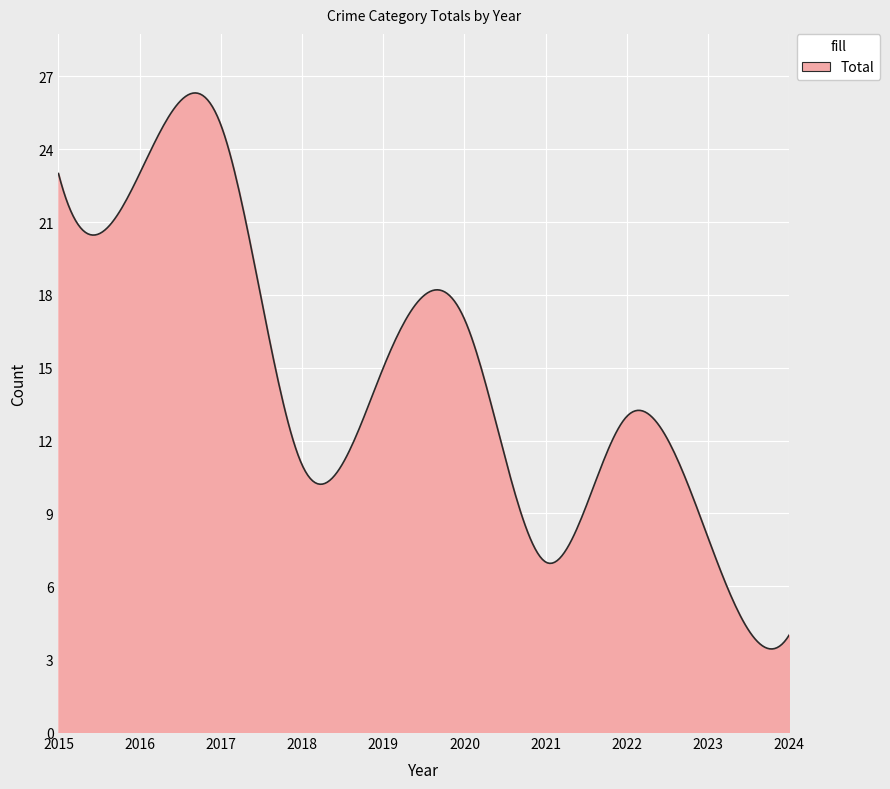

What is the difference between the maximum and minimum values?

22.9